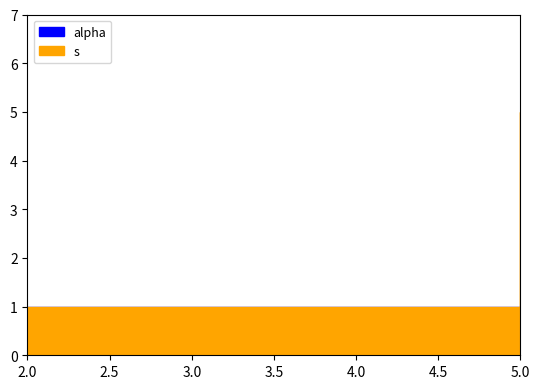

Read the alpha value at 5.

1